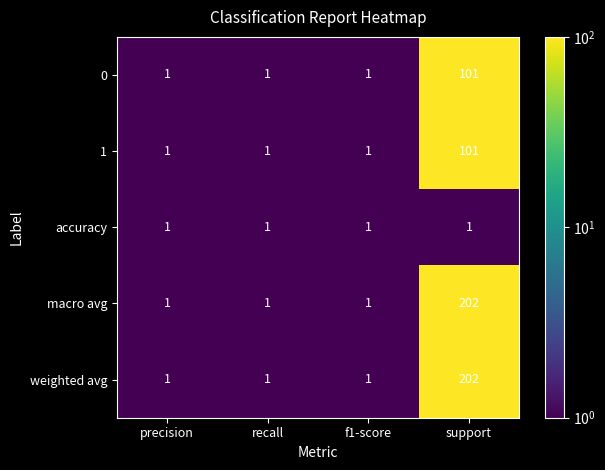

At which category is the sum across all series the highest?

support